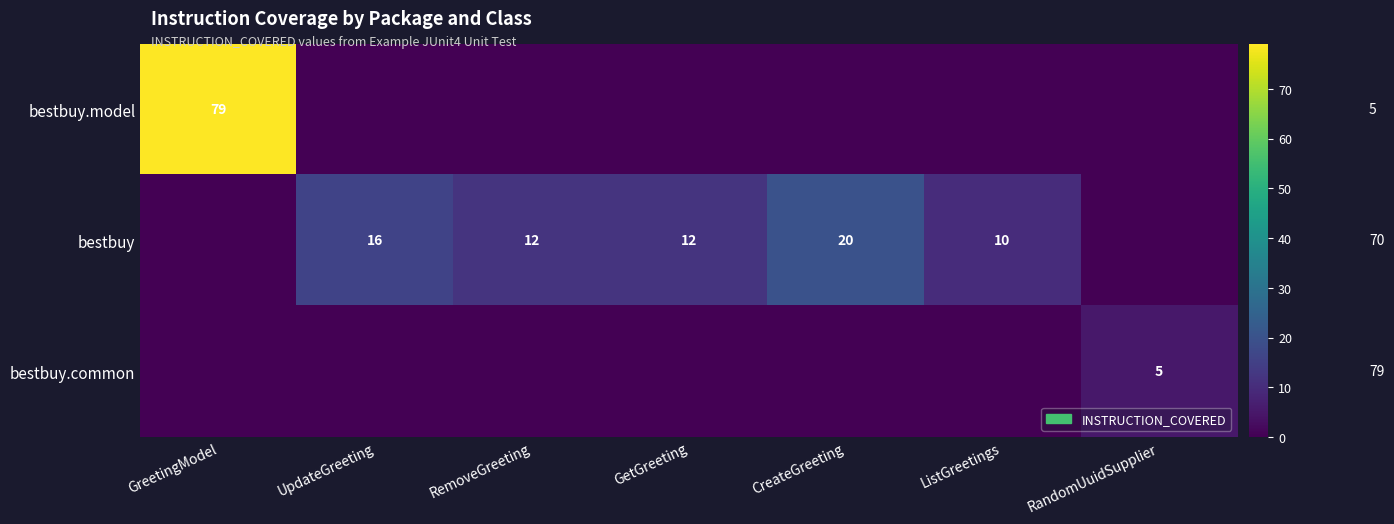

At how many categories does at least one series exceed 10?

5